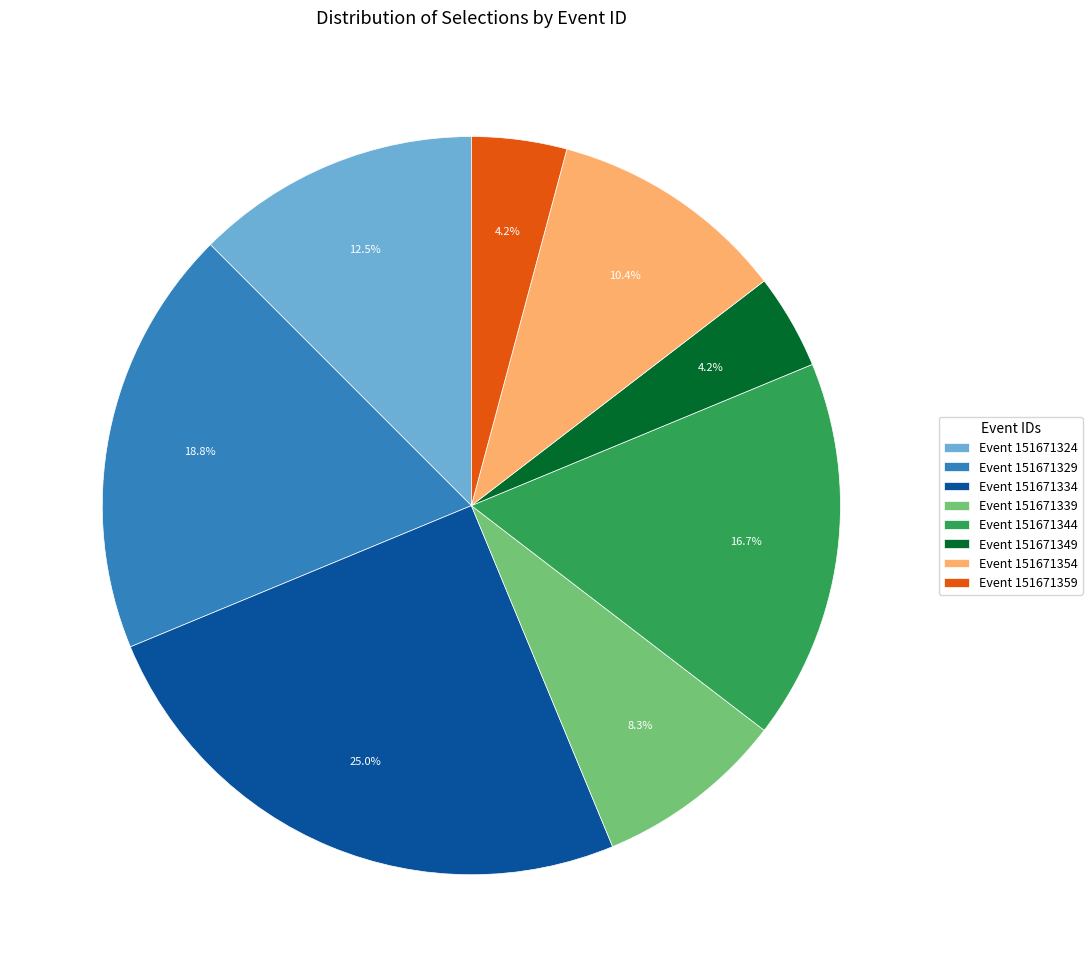

How many slices are in this pie chart?

8